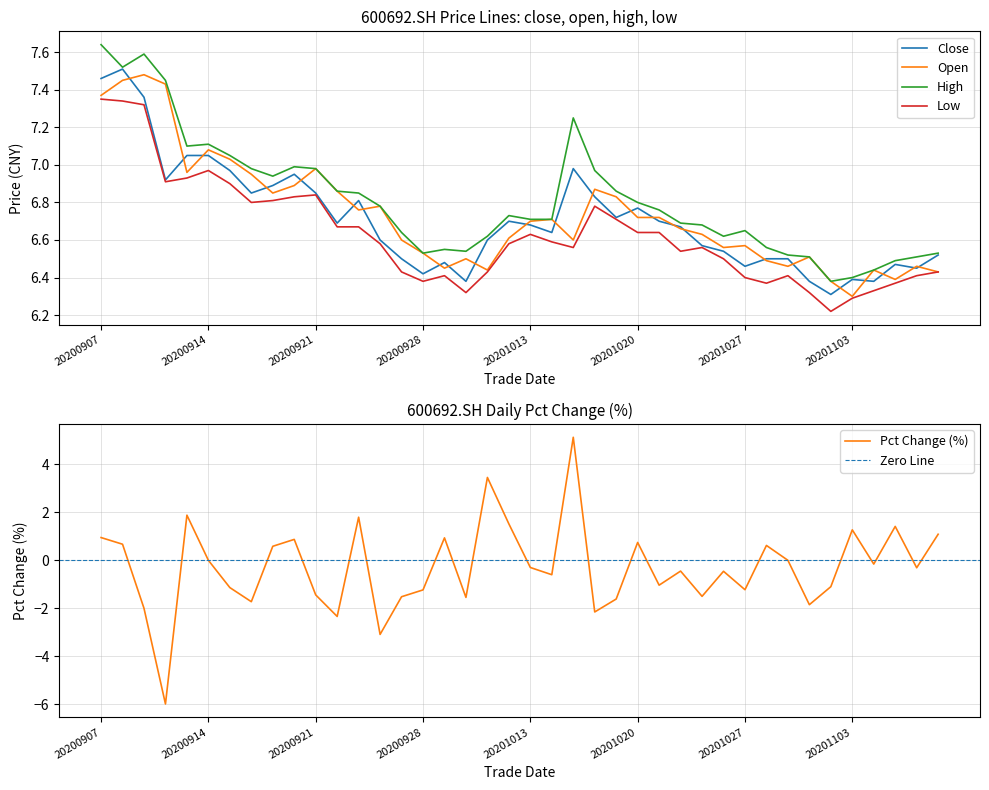

Does the chart have visible grid lines?

Yes